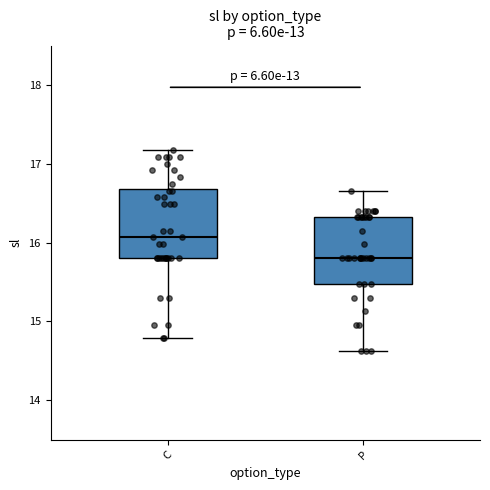

Reading left to right, read every box against the y-axis: the position of its median line, the range the box covers, and the ends of its whiskers. The values are not printed on the chart, so give them approximately, as read against the axis.

C: median 16.1, box 15.8 to 16.7, whiskers 14.8 to 17.2
P: median 15.8, box 15.5 to 16.3, whiskers 14.6 to 16.7